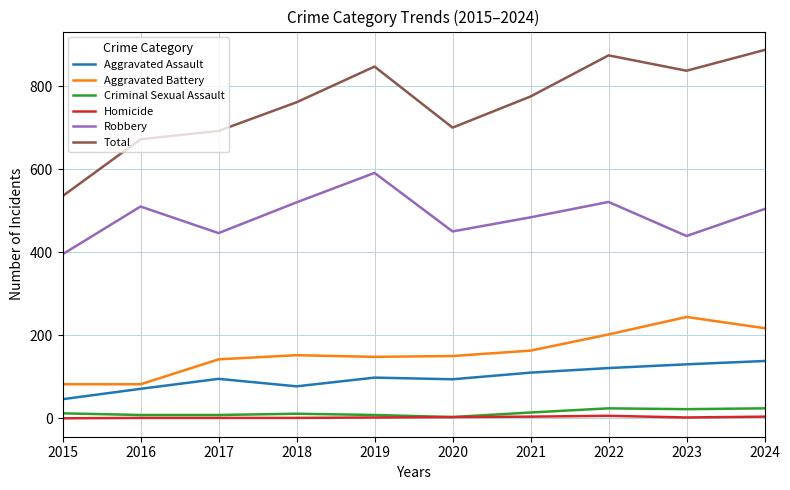

How many categories are shown in the chart?

10